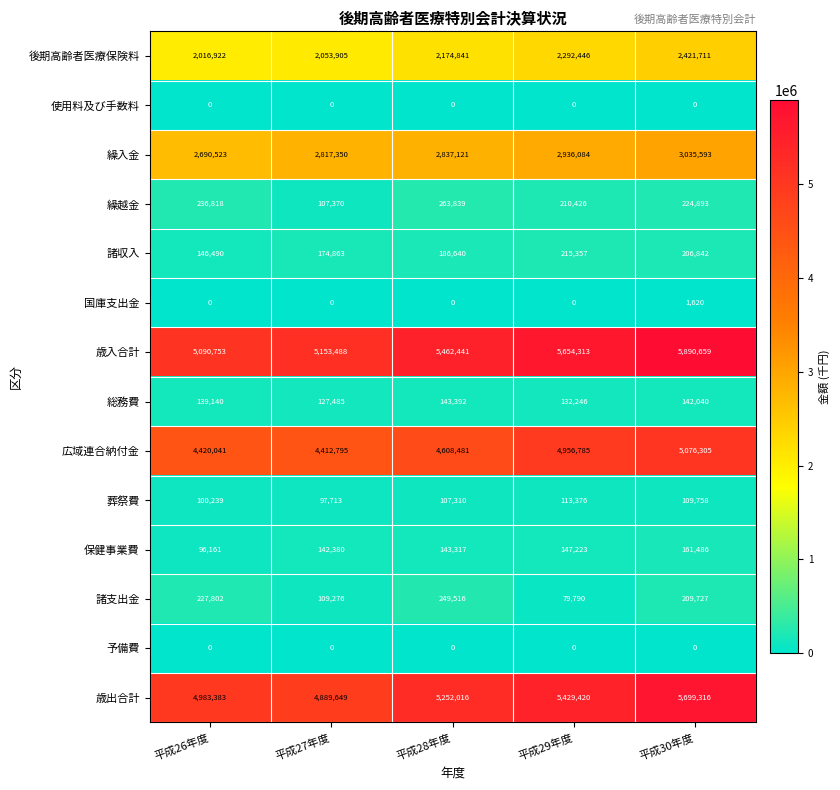

Where is 葬祭費 nearest to the value 105544?

平成28年度